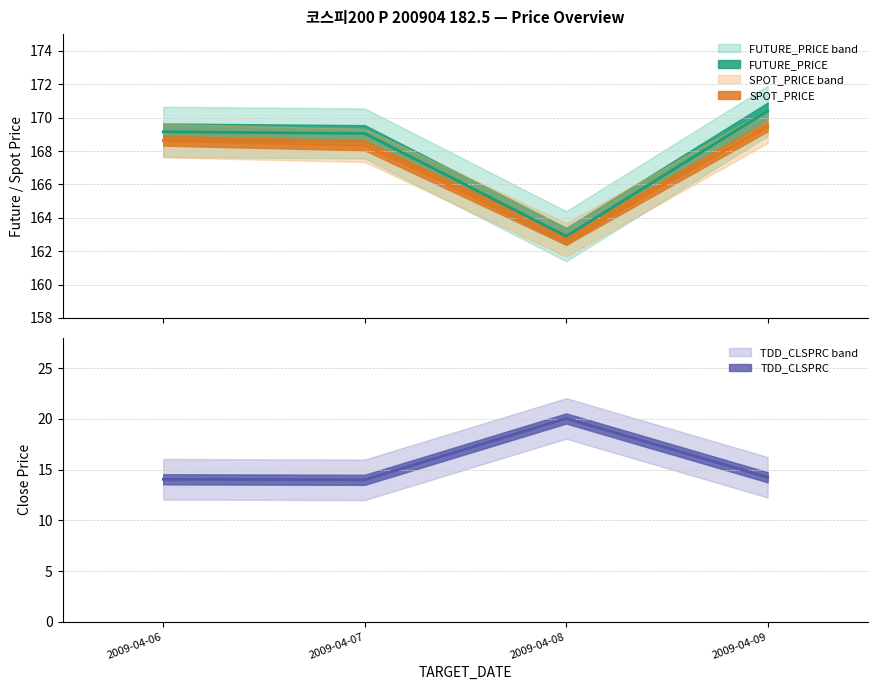

Is it true that FUTURE_PRICE equals 36.9 at 2009-04-07?

False